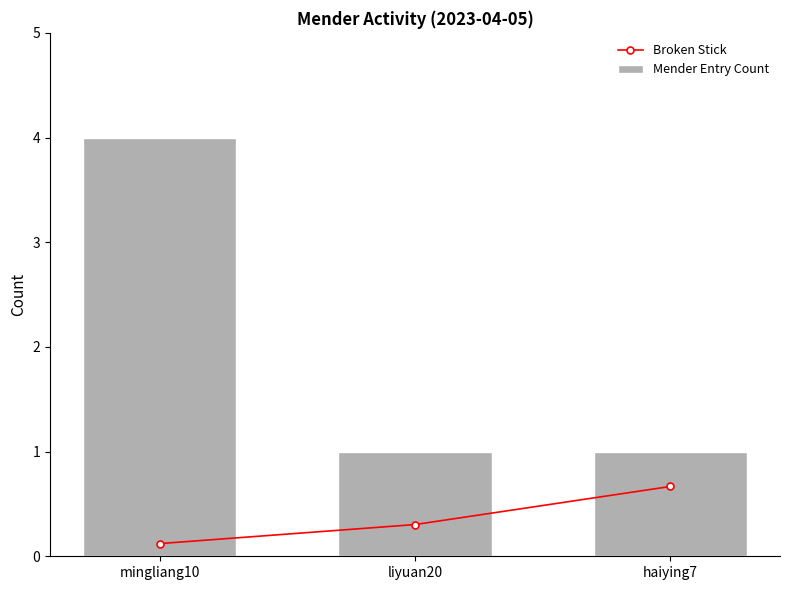

Which has a higher value, haiying7 or mingliang10?

haiying7